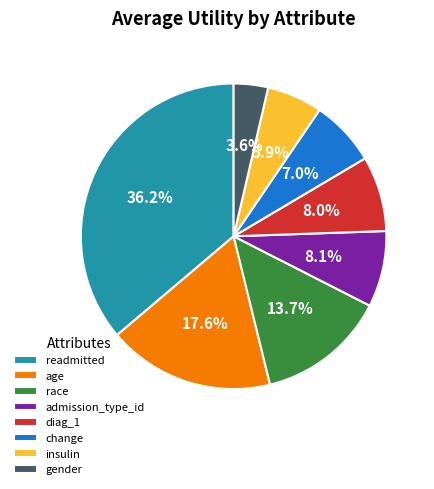

Which category has the smallest portion of the pie?

gender